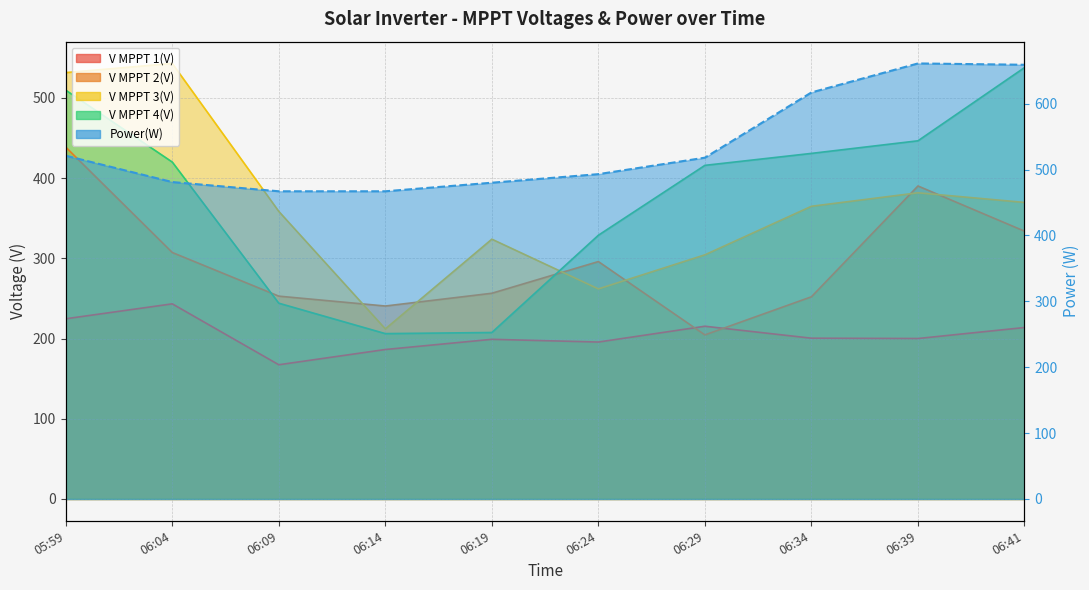

How many times do V MPPT 1(V) and V MPPT 2(V) cross each other?

2